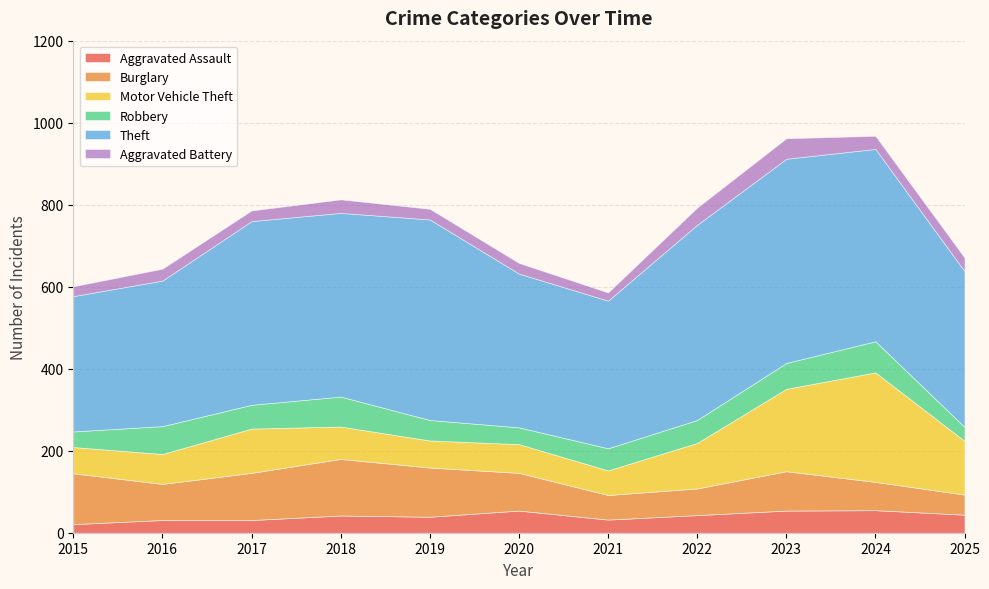

At 2018, list the series in order from largest to smallest.

Theft, Burglary, Motor Vehicle Theft, Robbery, Aggravated Assault, Aggravated Battery